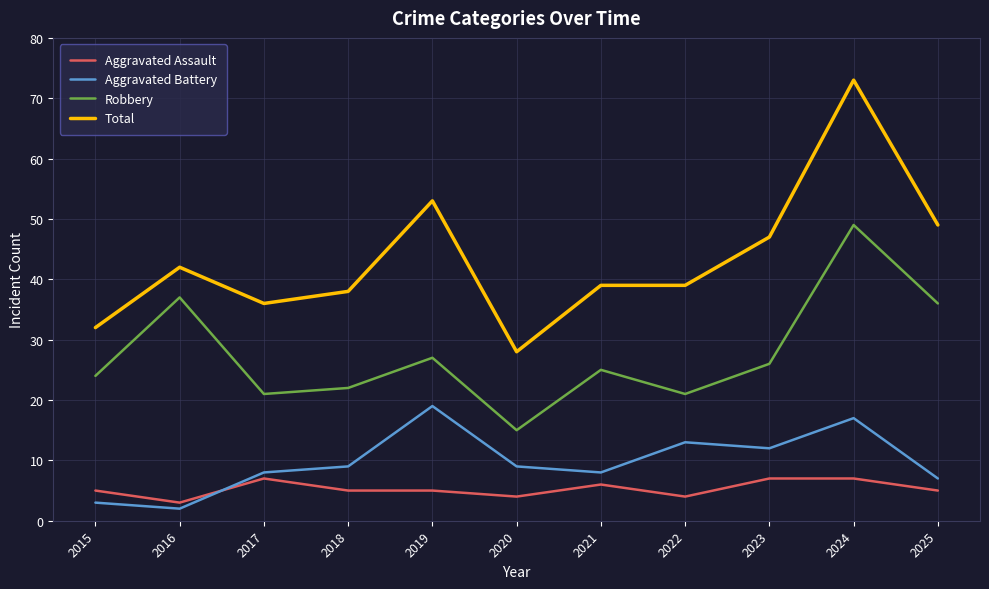

What is the difference between the Aggravated Battery values at 2019 and 2015?

16